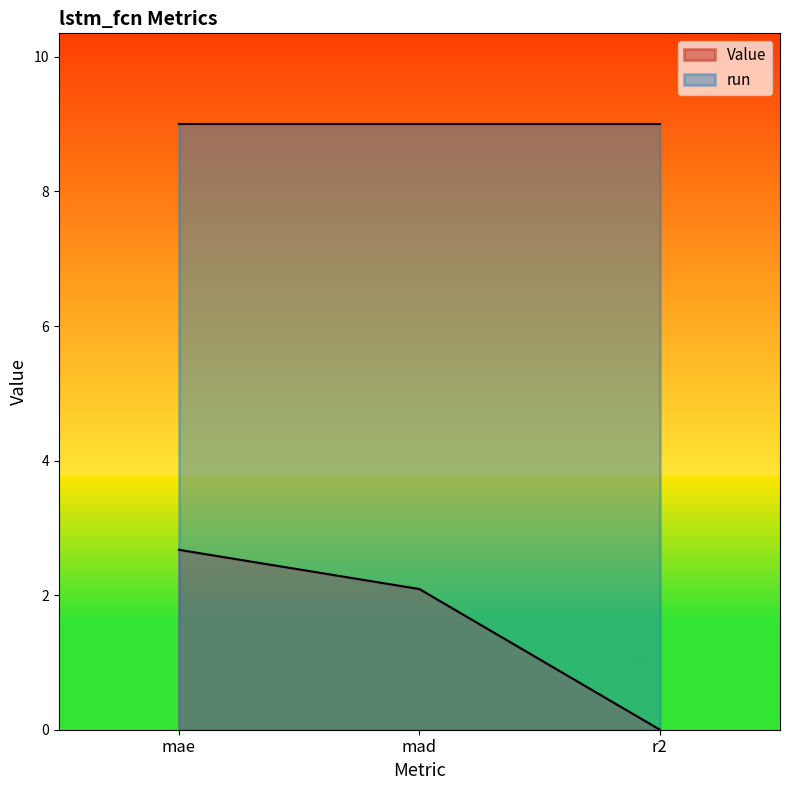

Between mad and r2, which is larger?

mad